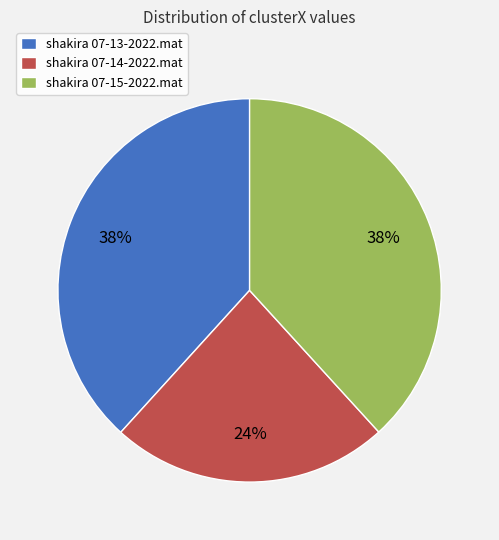

To the nearest percent, what is the combined percentage of shakira 07-13-2022.mat and shakira 07-15-2022.mat?

76%